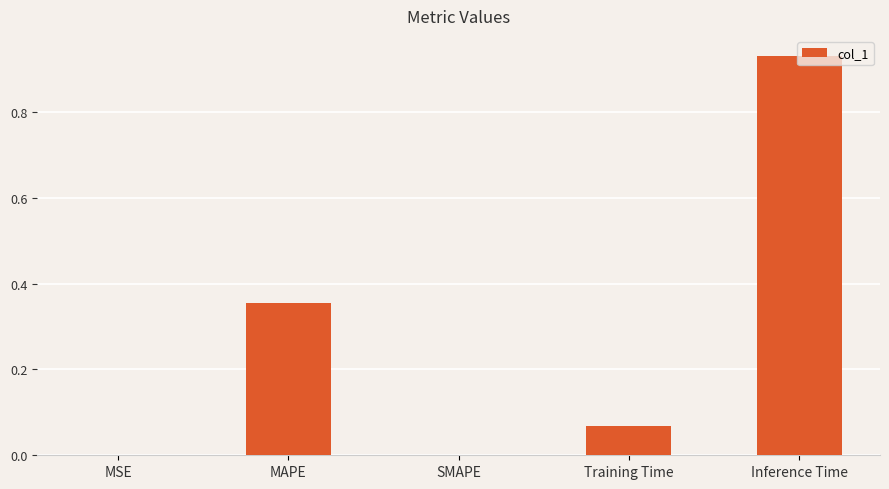

True or false: the data shows 0.6 at Inference Time.

False